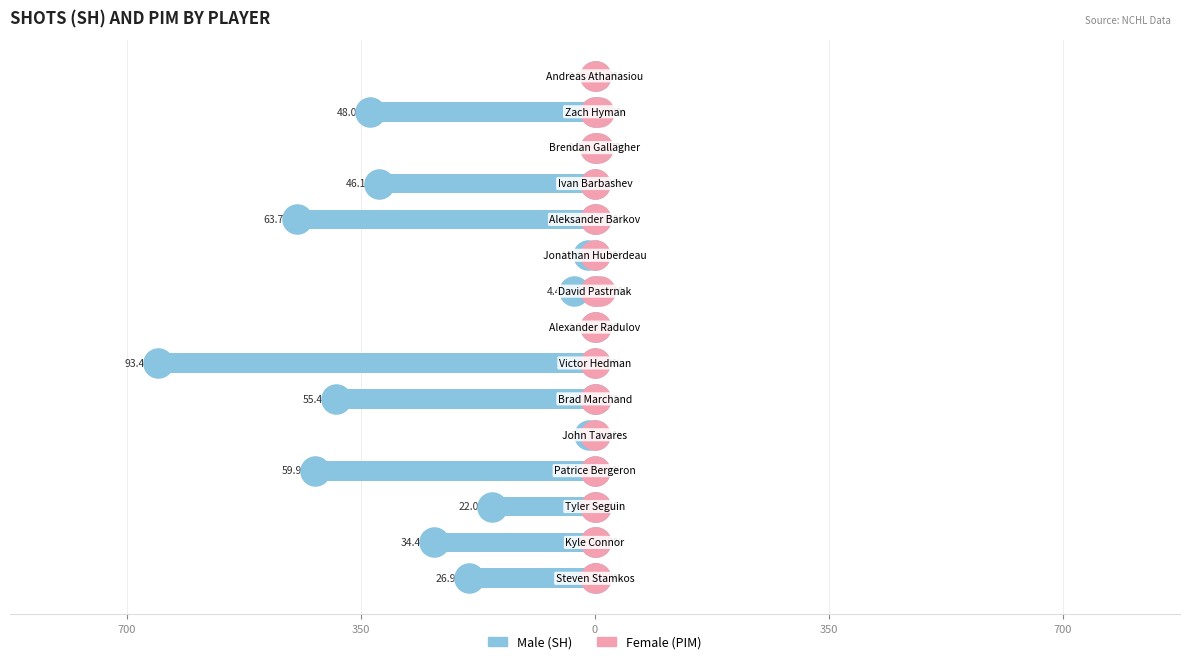

Which series reaches the maximum Y coordinate?

Female